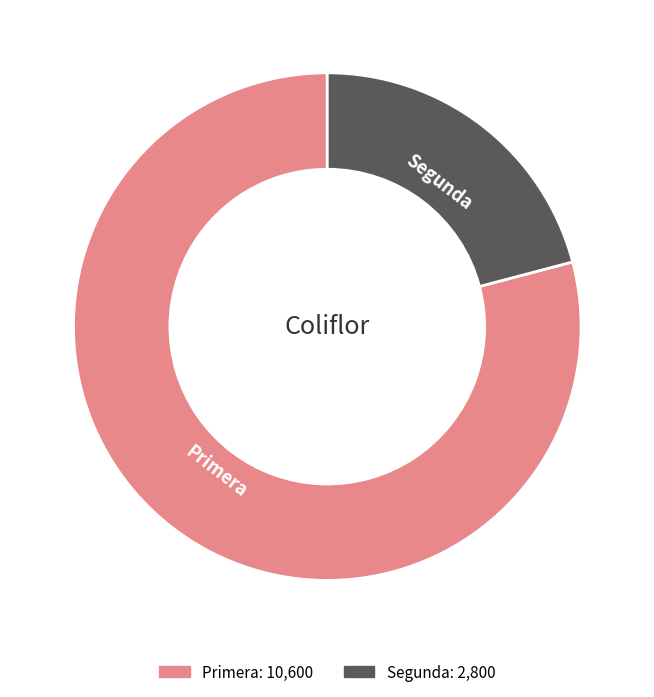

Count the number of slices in the pie.

2